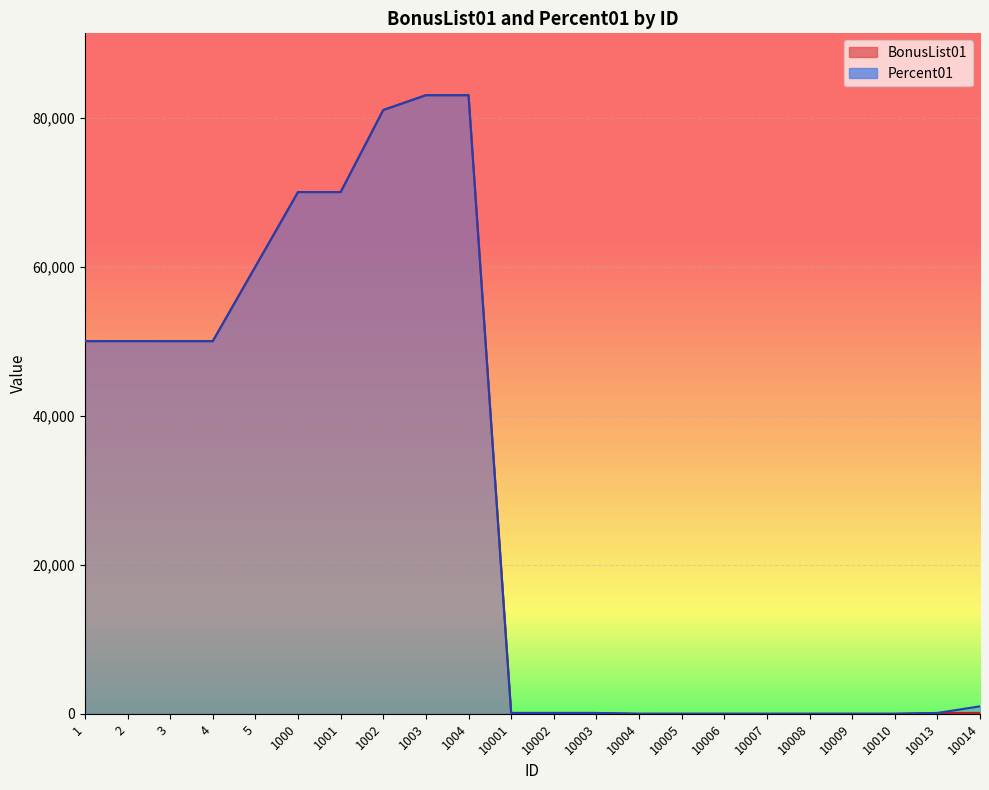

Which has a higher value, 10009 or 1001?

1001